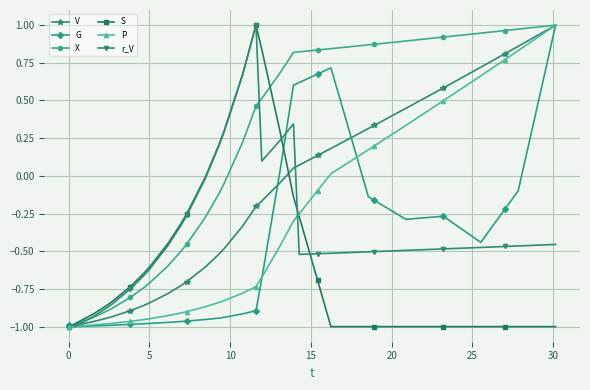

True or false: S has more than 2 points higher than both neighbors.

True